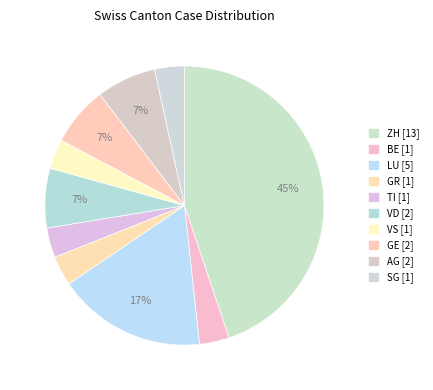

Count the number of slices in the pie.

10